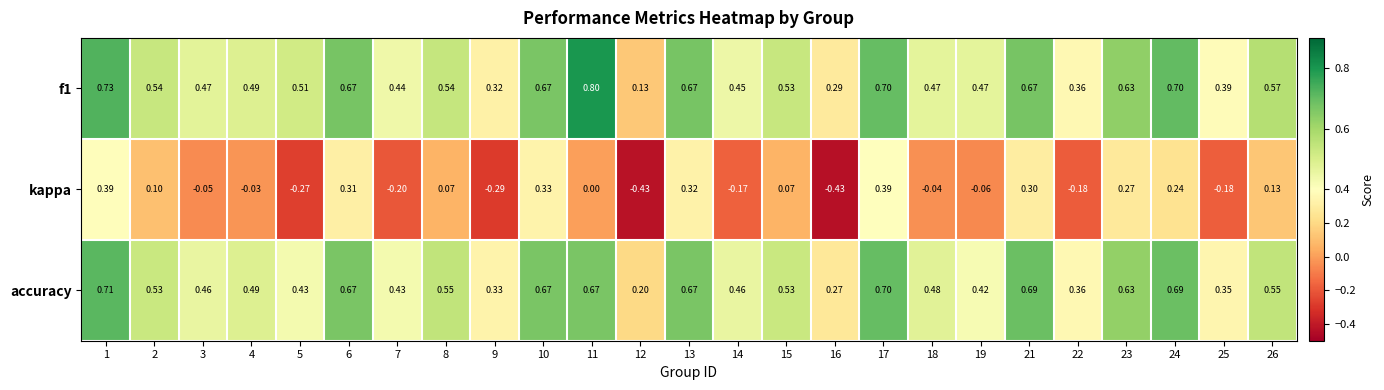

Is the value of kappa at 7 greater than the value of f1 at 19?

No